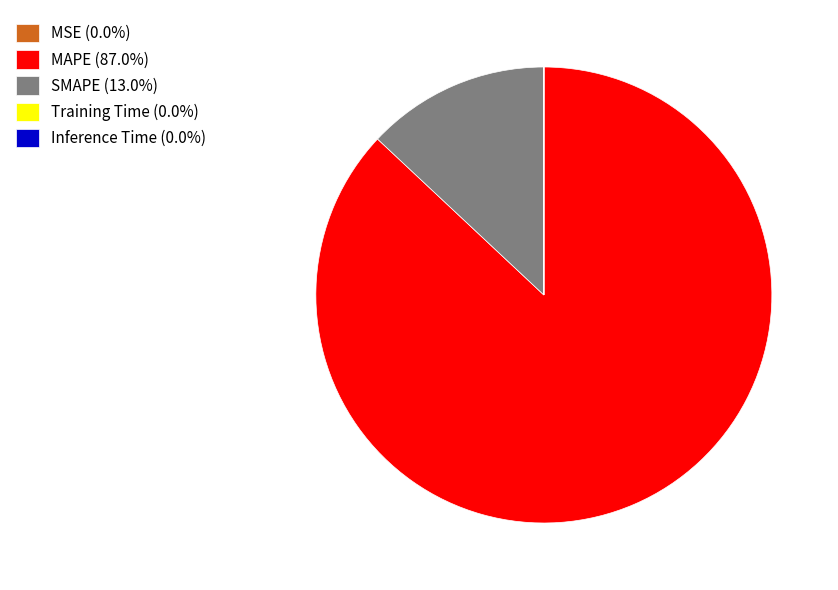

Is there any slice that represents more than half of the pie?

Yes